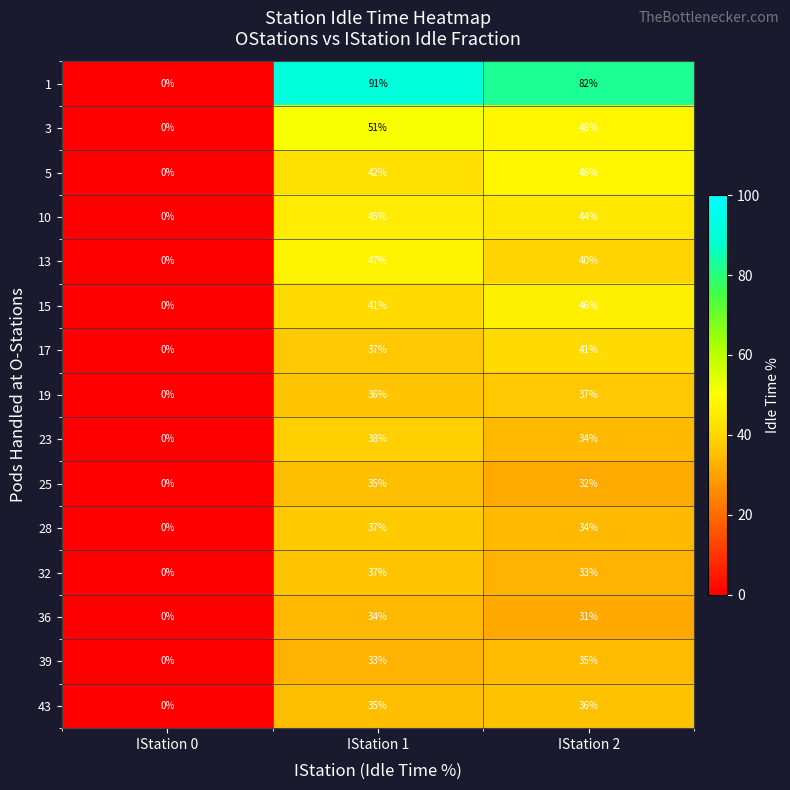

The value of 3 at IStation 1 is 51. True or false?

True